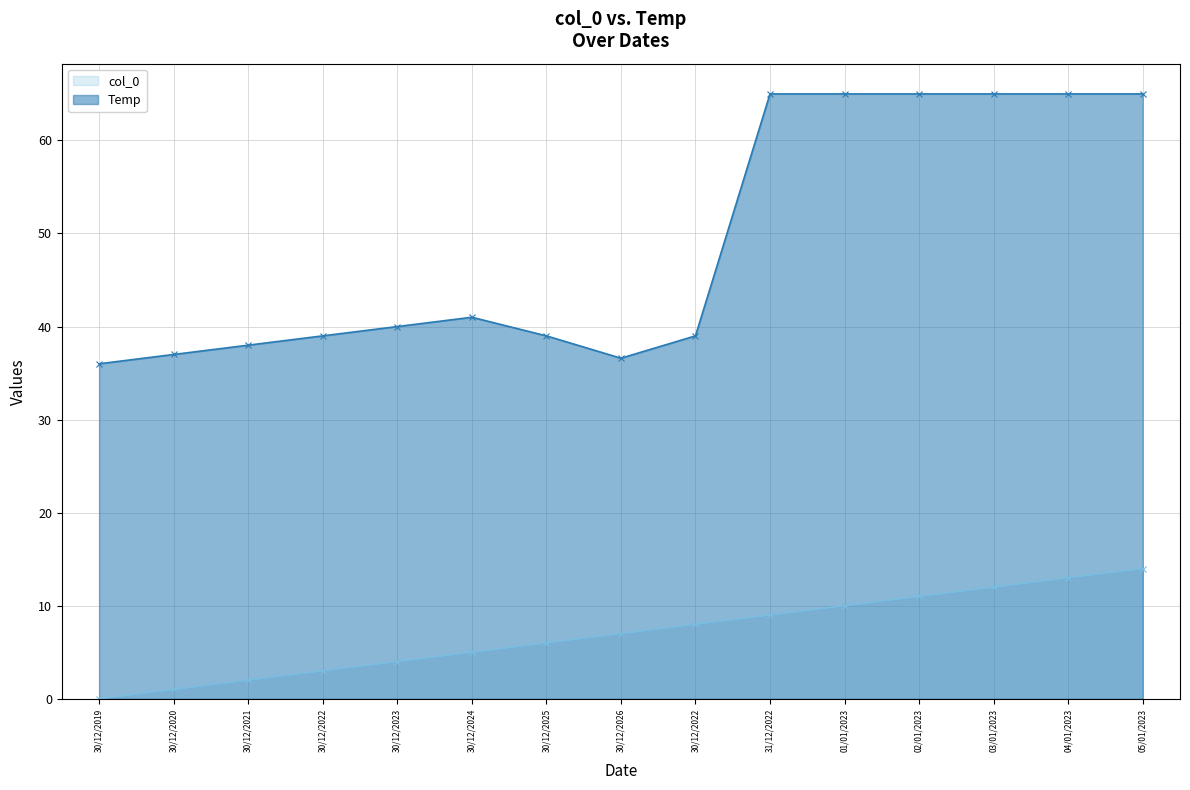

The value of Temp at 30/12/2022 is 13.7. True or false?

False